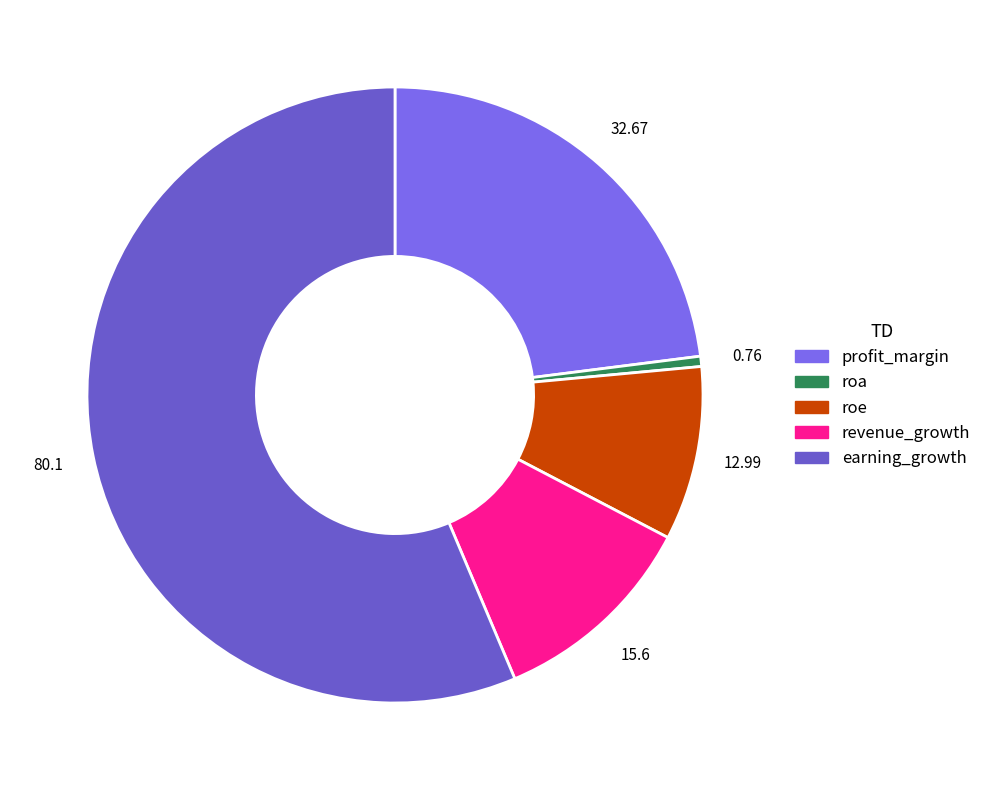

Is there any slice that represents more than half of the pie?

Yes